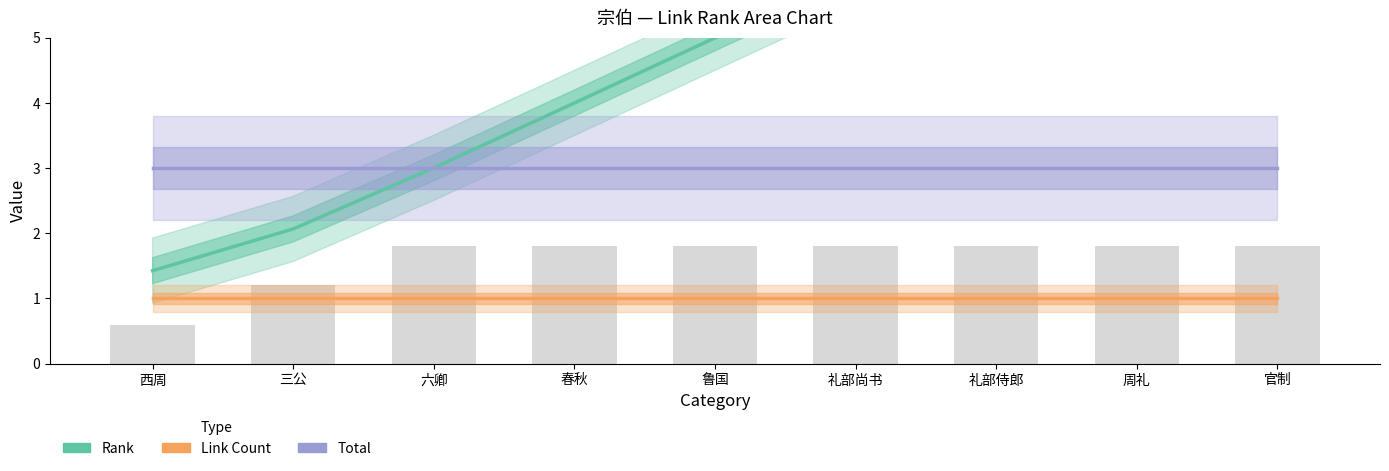

True or false: Link Count has a value of 1.0 at 三公.

True